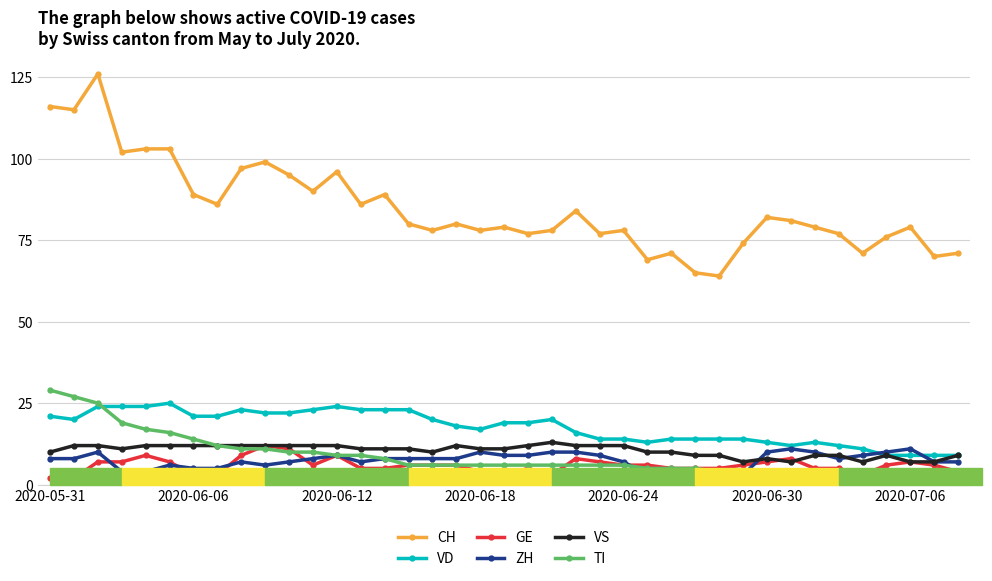

What are all the series names shown in the legend?

CH, VD, GE, ZH, VS, TI